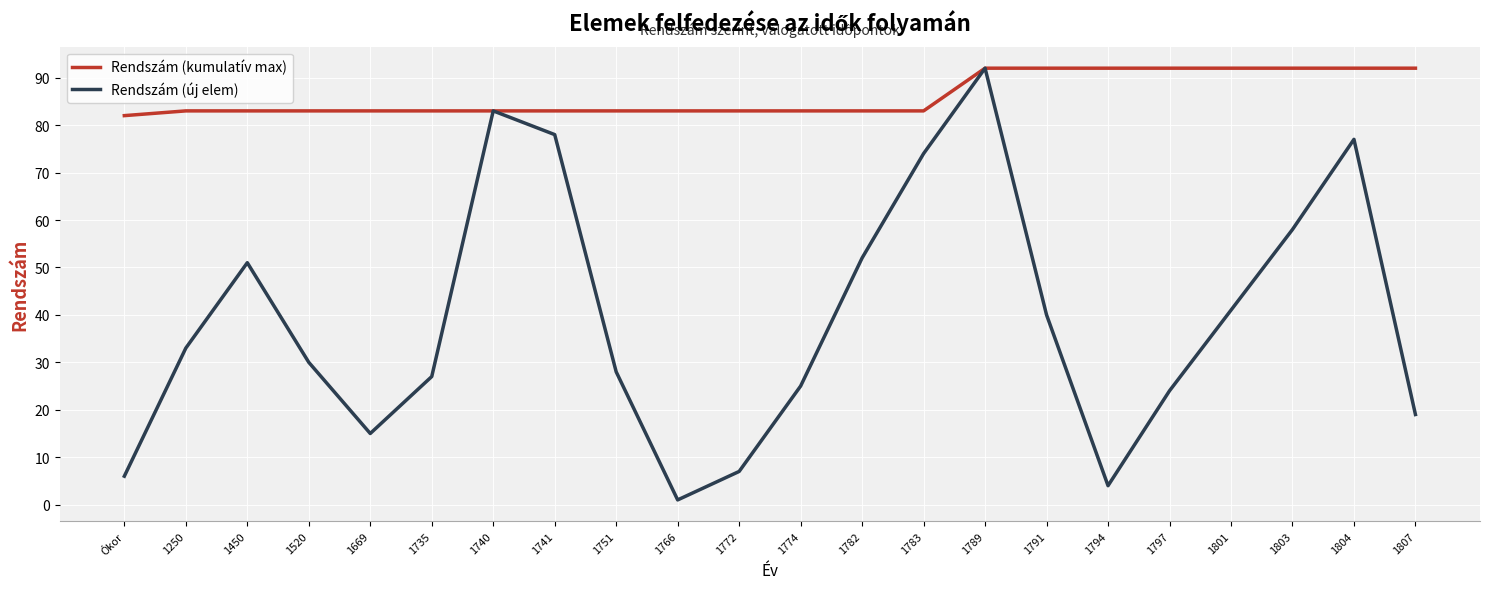

How many series are shown in this chart?

2